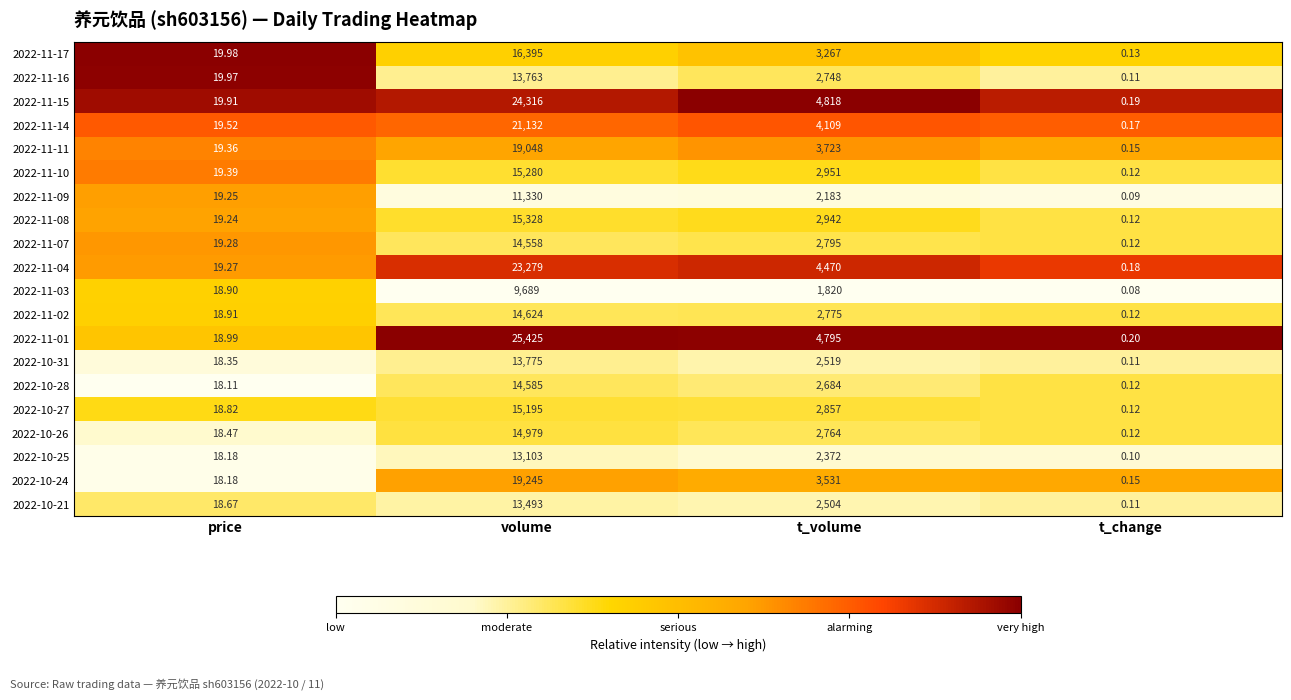

Where is 2022-10-26 nearest to the value 7489?

t_volume